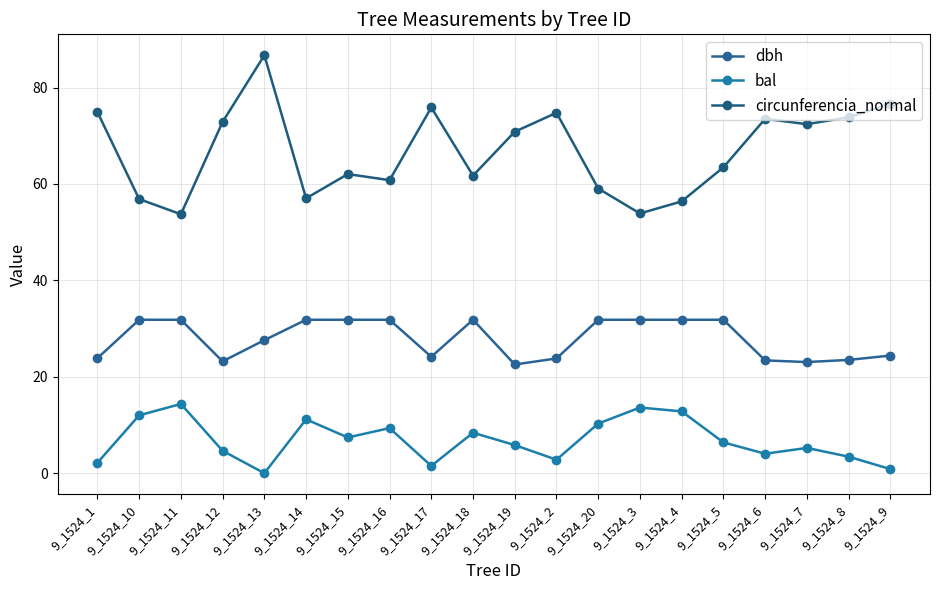

How many categories are shown in the chart?

20